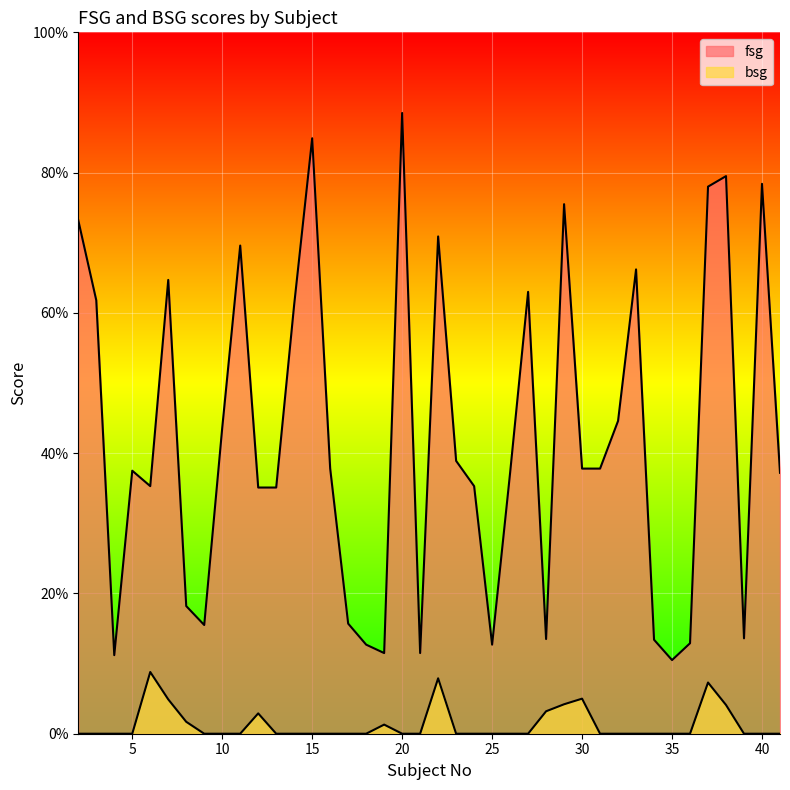

At which category does fsg reach its first local peak?

5